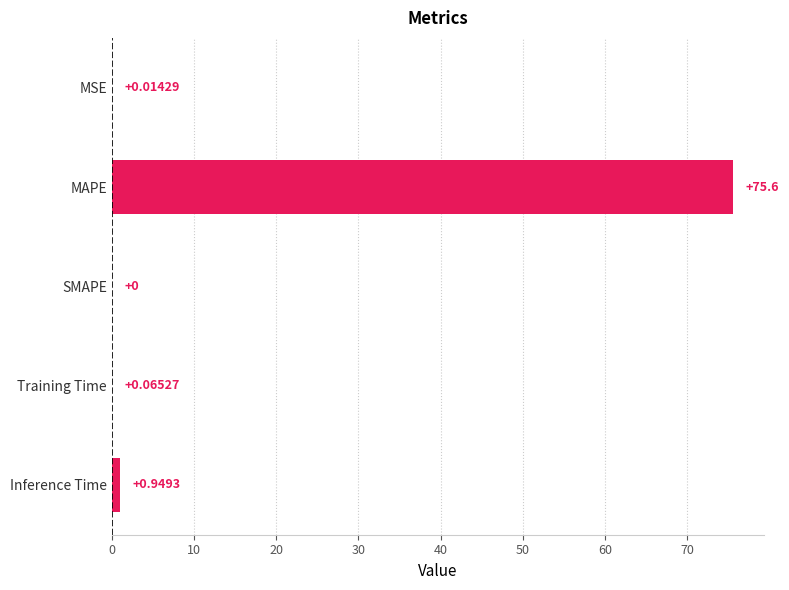

Which has a higher value, SMAPE or Training Time?

Training Time